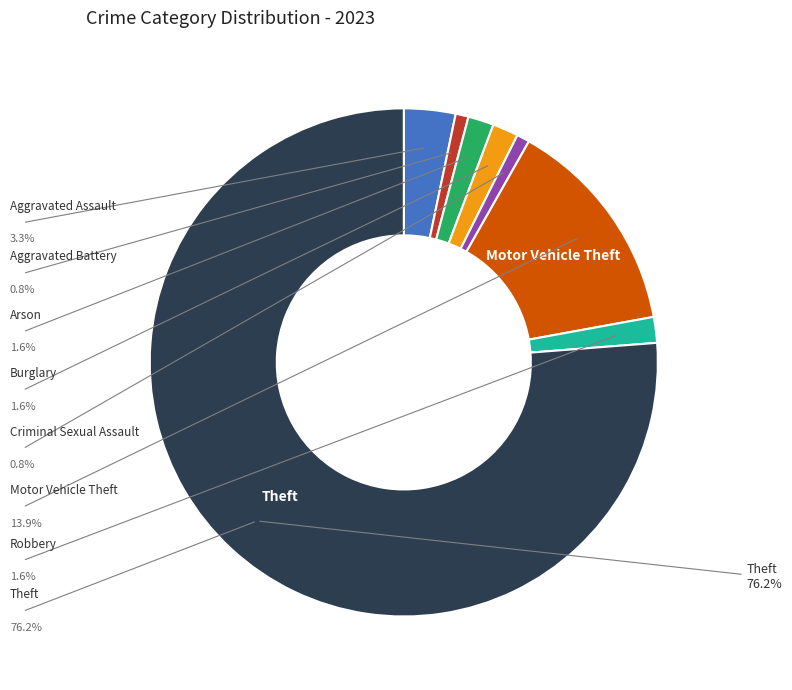

Is there a majority slice in this chart?

Yes